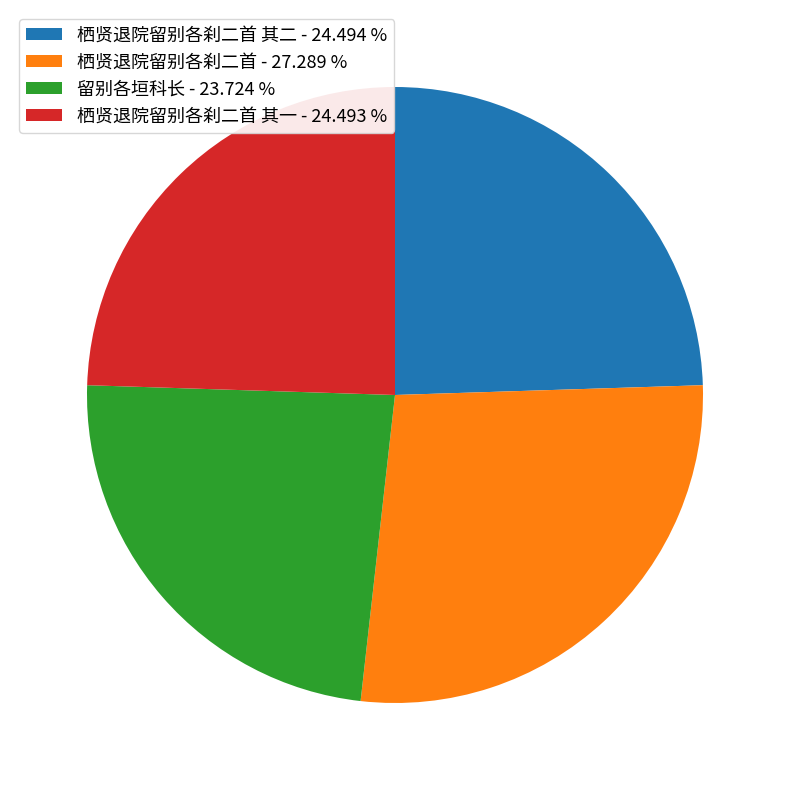

Which slice is the smallest?

留别各垣科长 - 23.724 %